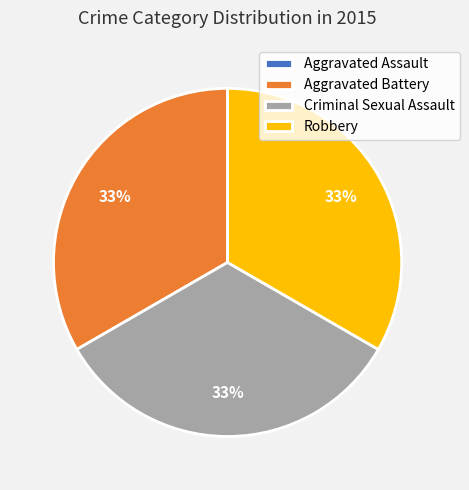

The Aggravated Battery slice represents 33% of the pie. True or false?

True